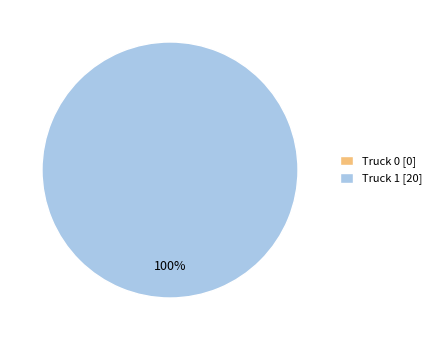

Does Truck 1 account for over 50% of the chart?

Yes